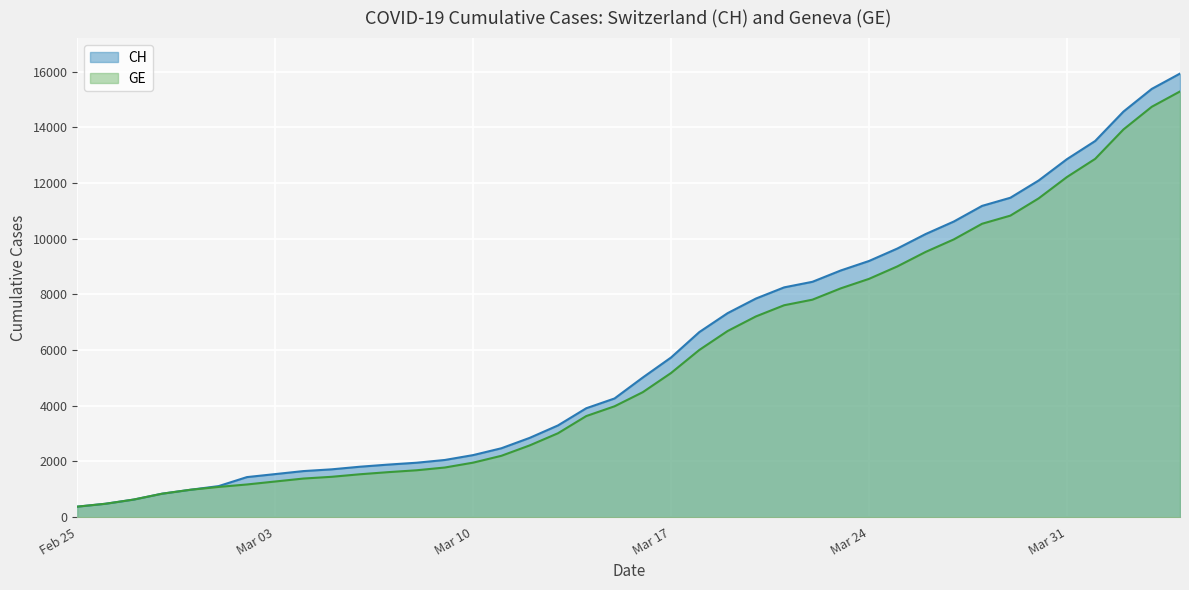

What is the minimum value for CH?

375